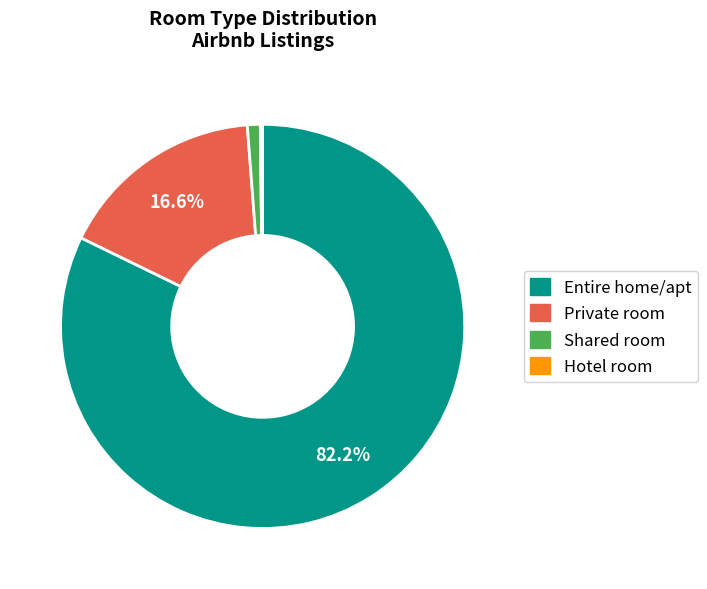

Which has a higher value, Entire home/apt or Shared room?

Entire home/apt